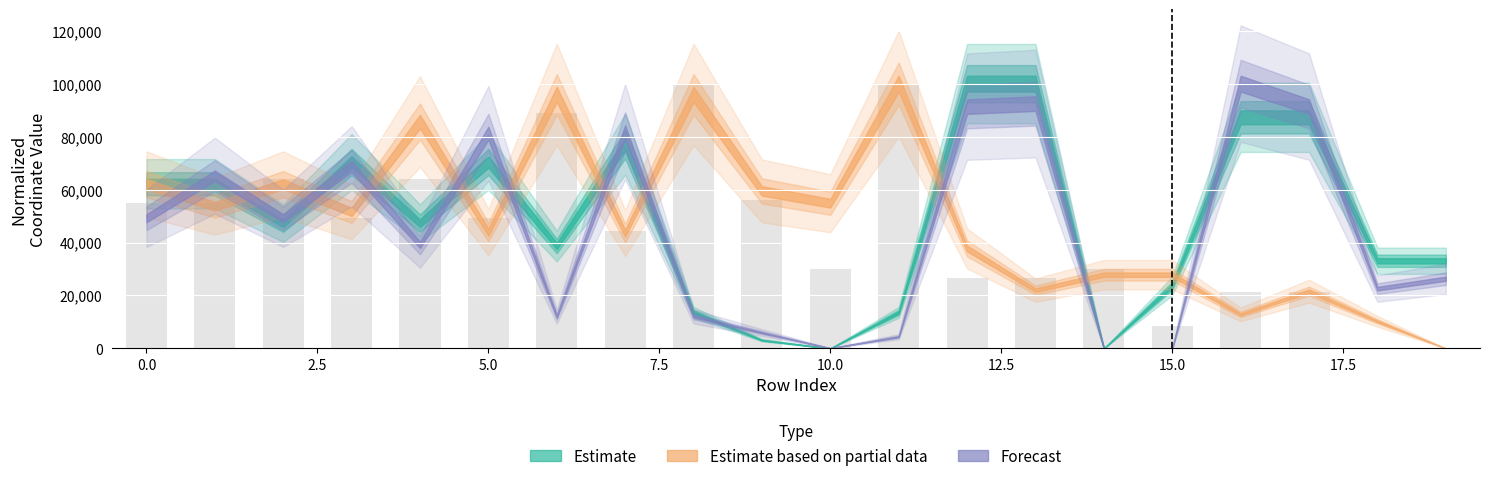

What is the greatest value displayed?

100000.0